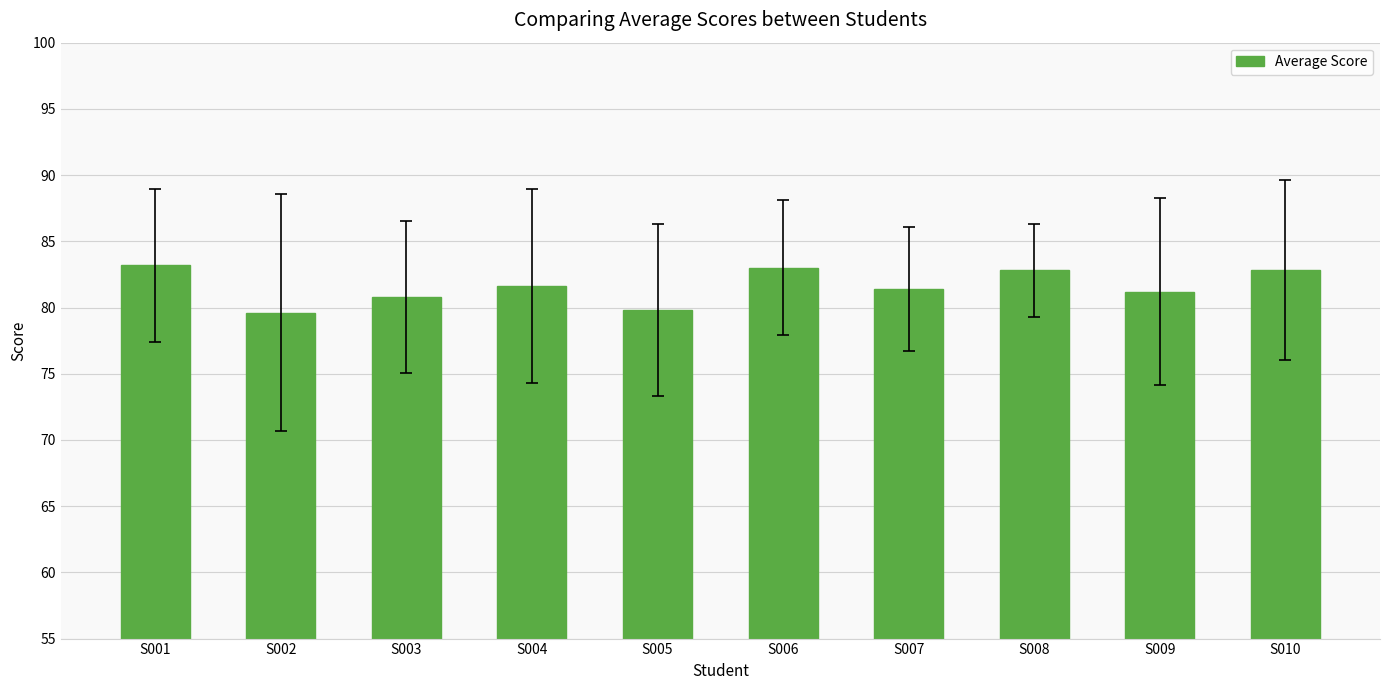

What is the difference between the maximum and minimum values?

3.6